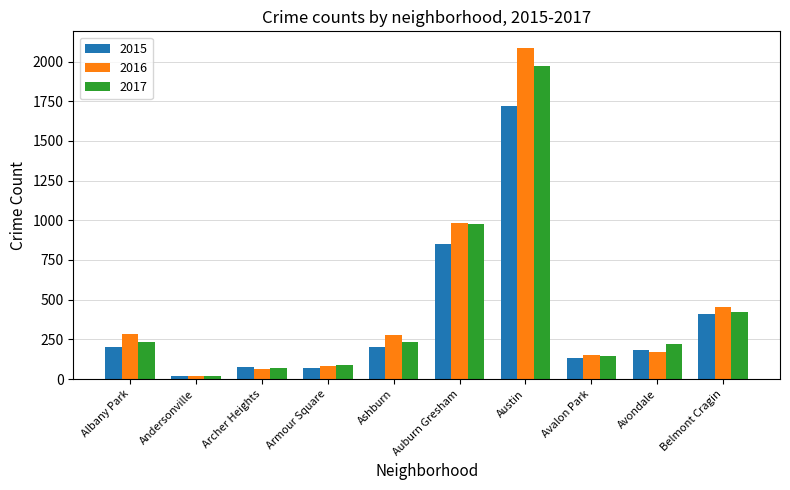

Which series has the widest spread of values?

2016